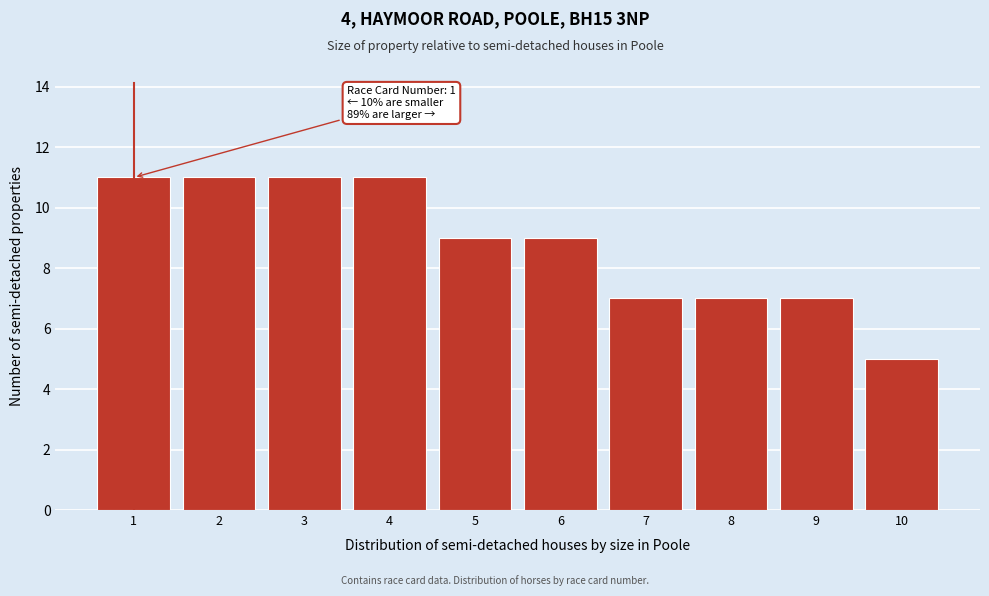

Reading right to left, transcribe all the data shown in this chart.

5	7	7	7	9	9	11	11	11	11